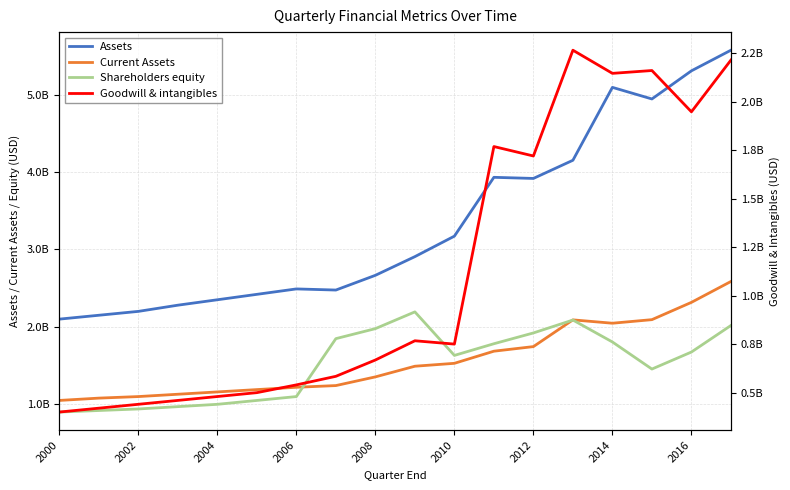

What is the value of the Goodwill & intangibles point at the 5th from the left?

480000000